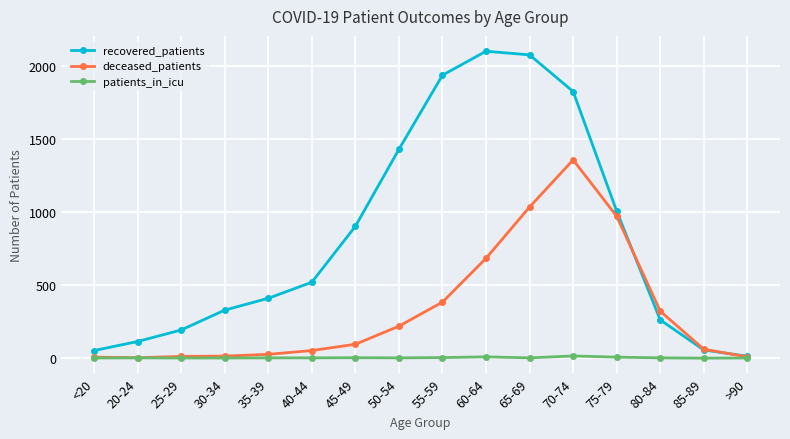

Which series changed the most between 20-24 and 65-69?

recovered_patients